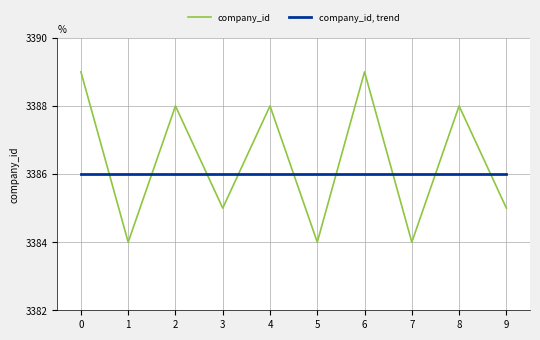

Does the chart display data point markers on the line(s)?

No